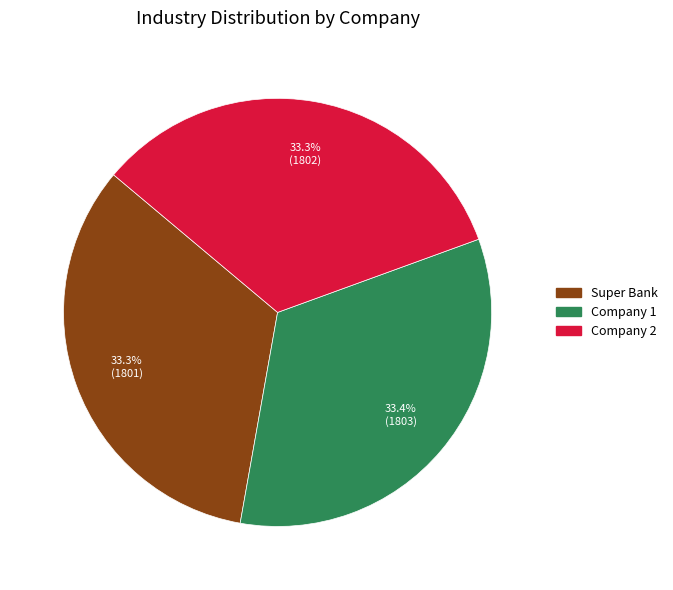

Count the number of slices in the pie.

3